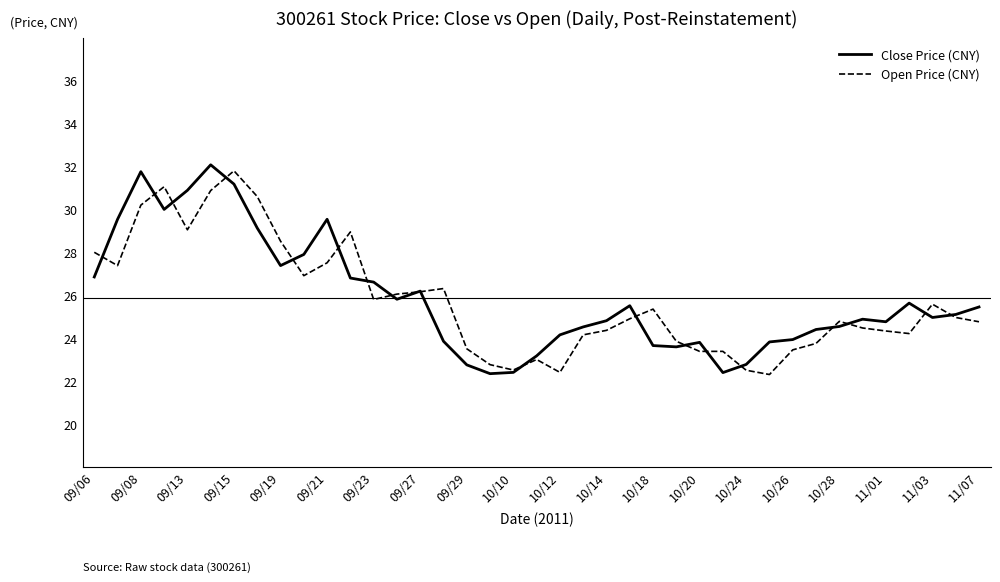

What is the minimum value shown in the chart?

22.3